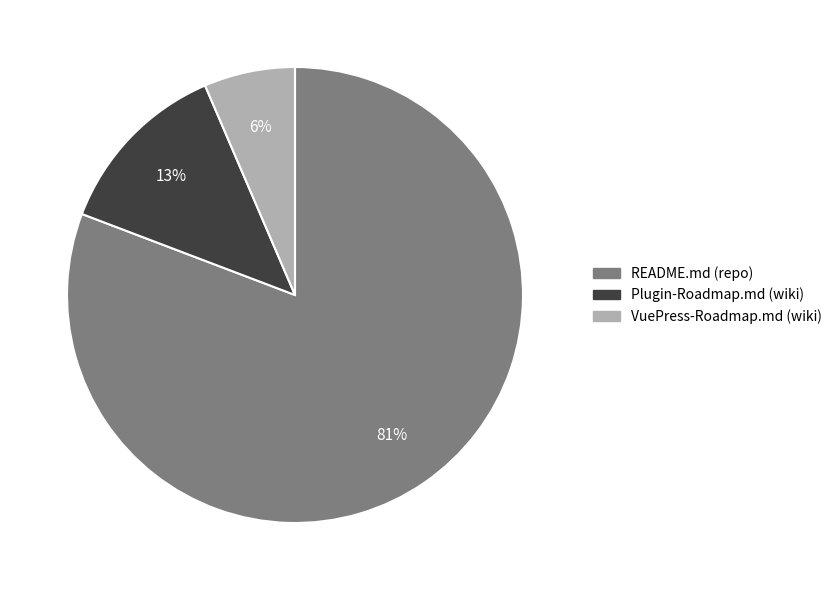

To the nearest percent, what is the average slice percentage?

33%